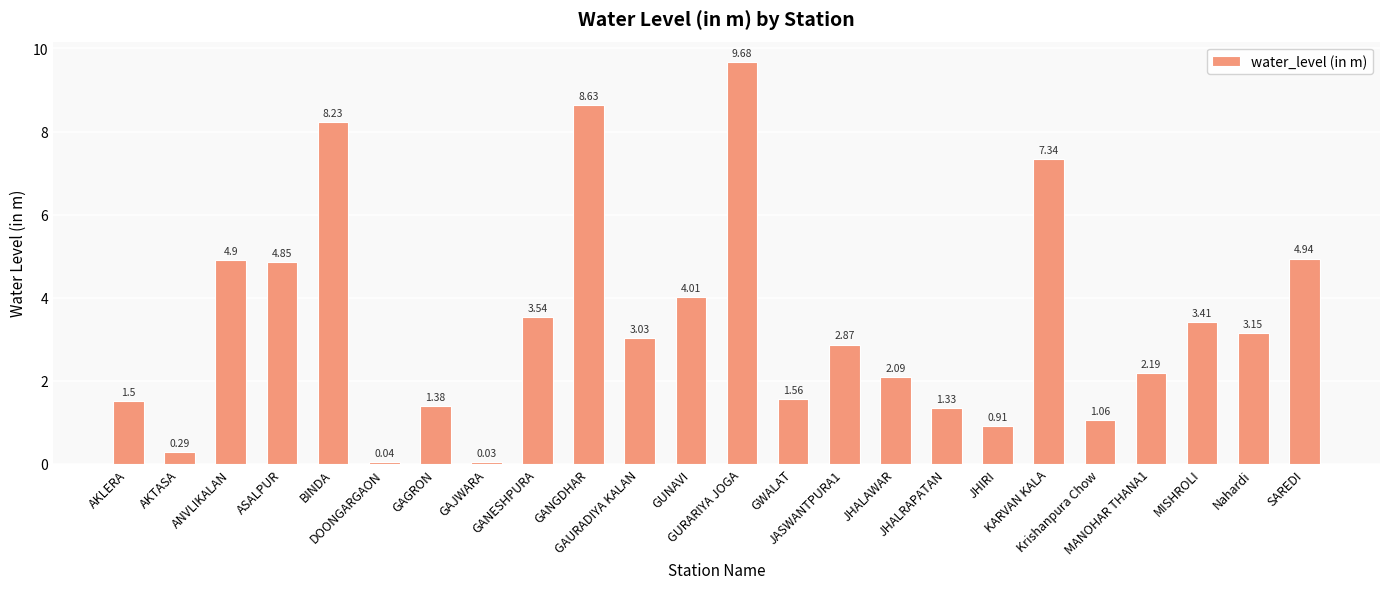

What value does the data have at MANOHAR THANA1?

2.2